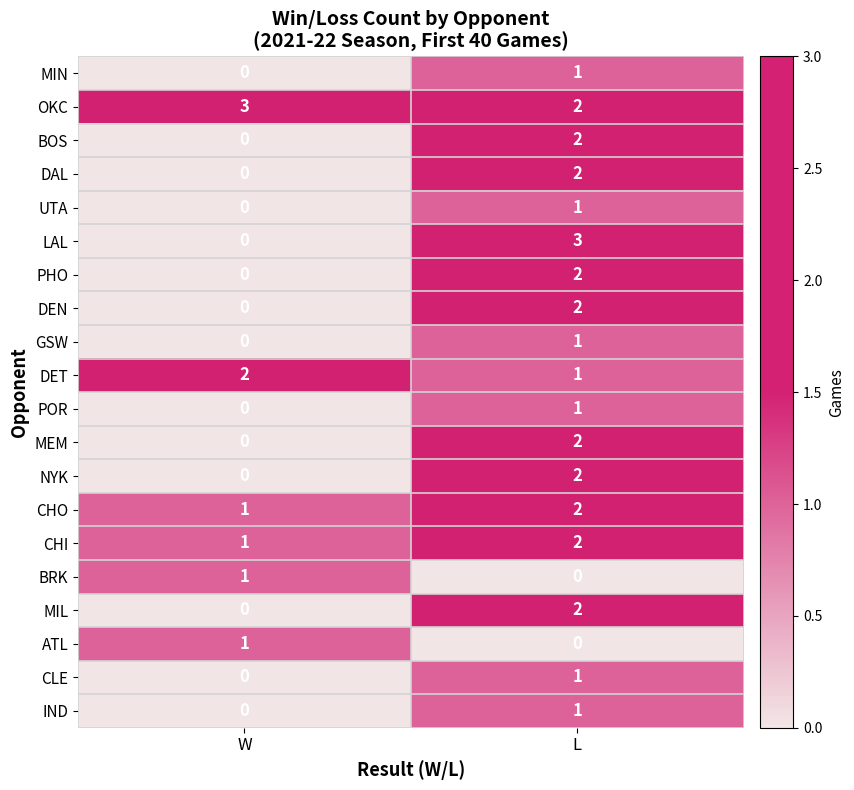

Which series has the widest spread of values?

LAL